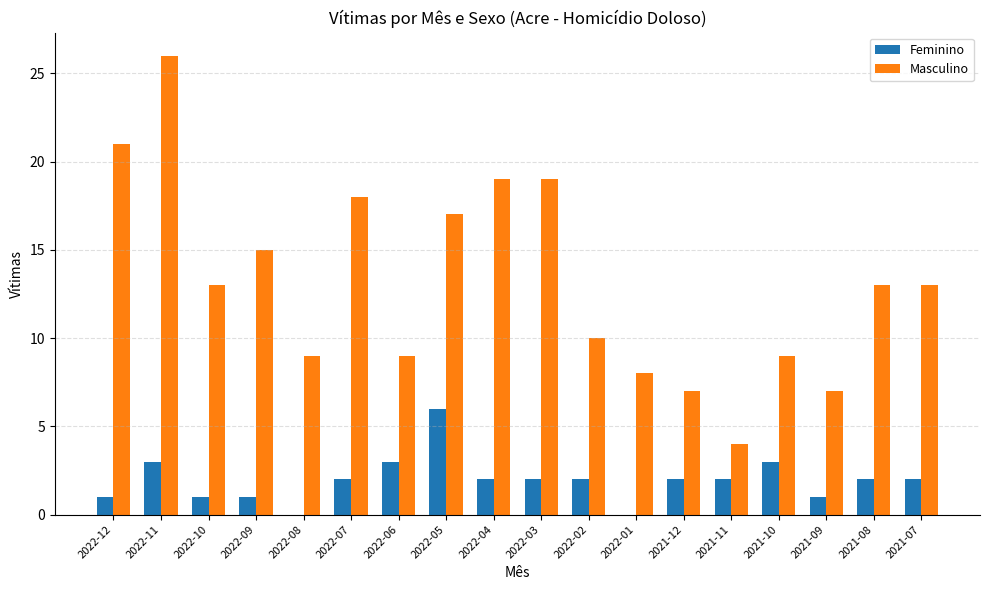

Read the Feminino value at 2022-03.

2